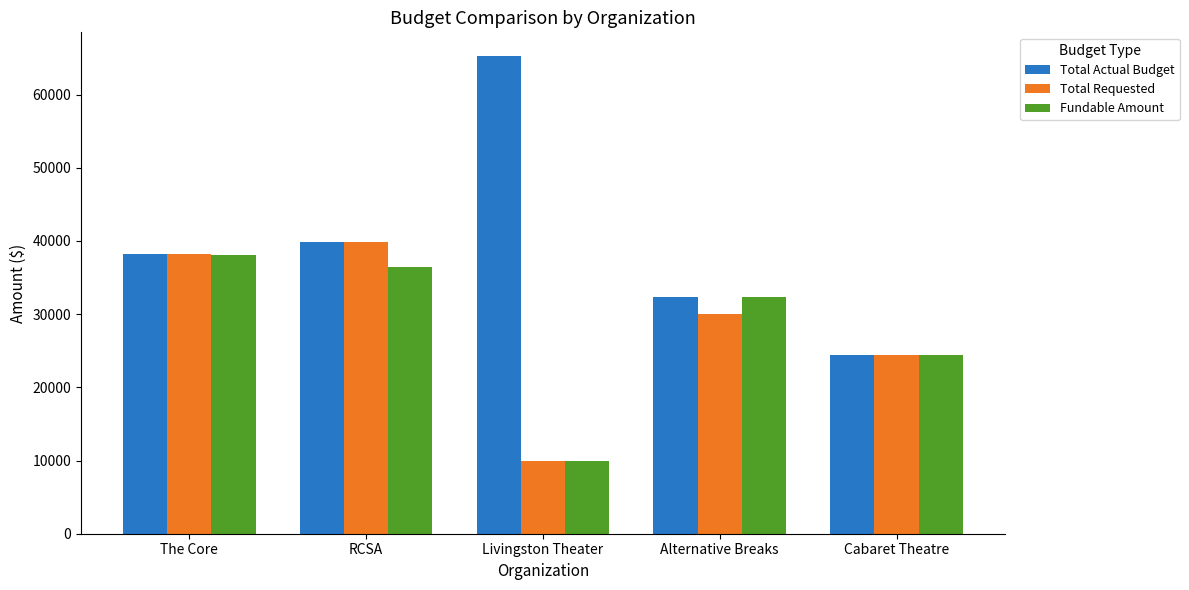

The value of Fundable Amount at RCSA is 36500. True or false?

True